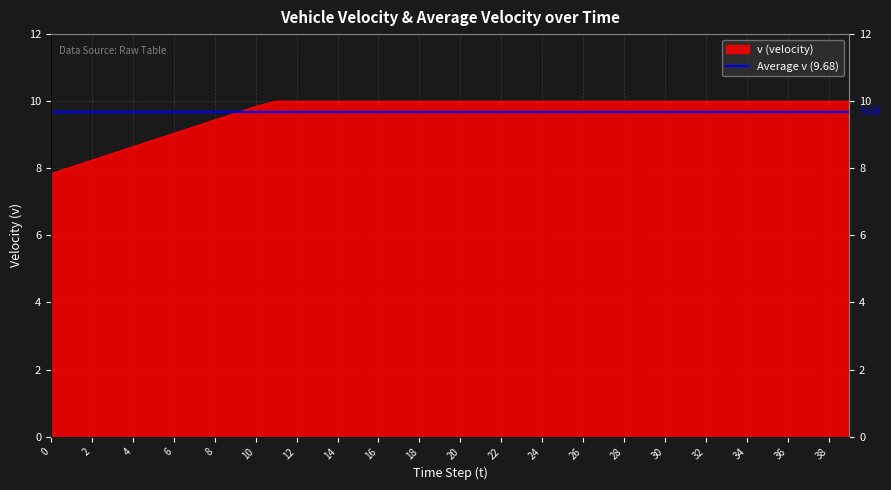

Between 21 and 15, which is larger?

21